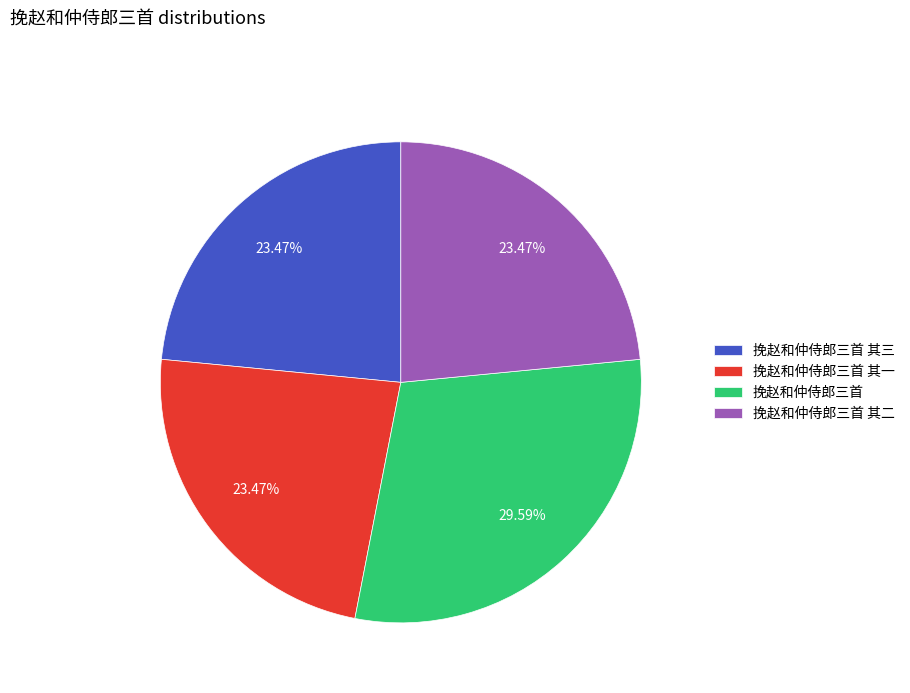

Which category has the biggest portion of the pie?

挽赵和仲侍郎三首